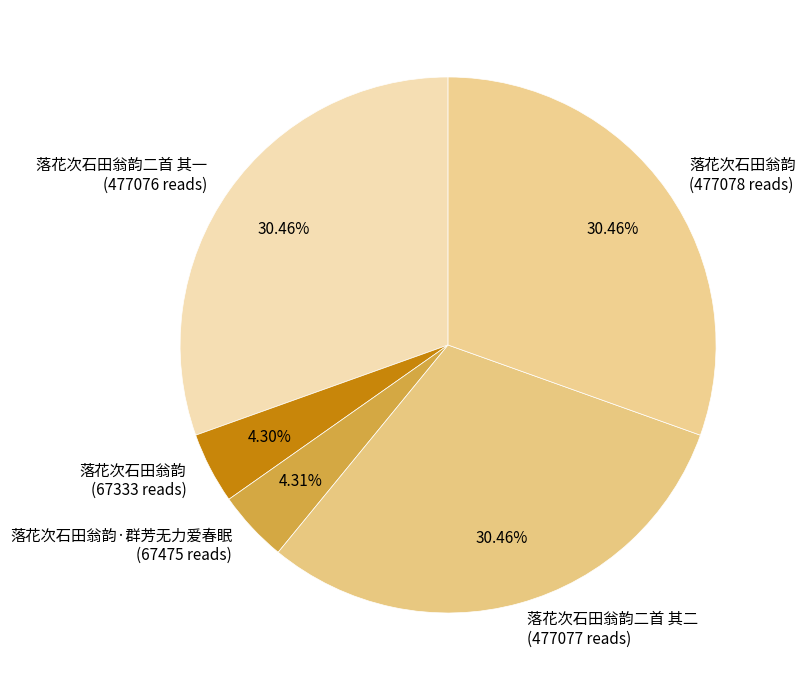

What is the ratio of the value at 落花次石田翁韵 (477078 reads) to the value at 落花次石田翁韵 (67333 reads)?

7.1